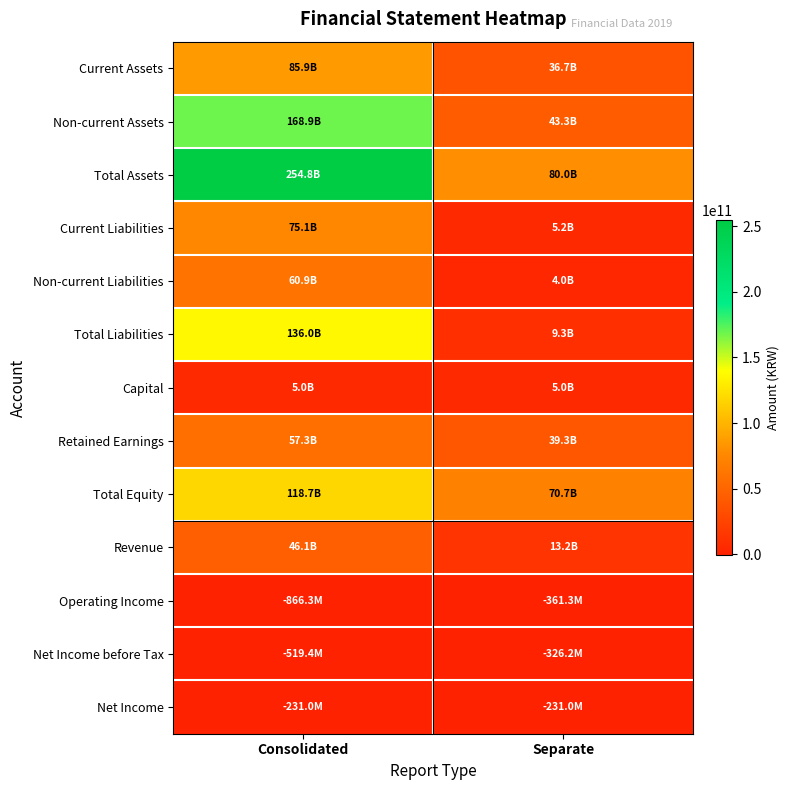

Reading right to left, list all the values displayed in this chart.

Current Assets: Separate=36700326218	Consolidated=85880846306
Non-current Assets: Separate=43306812452	Consolidated=168882920293
Total Assets: Separate=80007138670	Consolidated=254763766599
Current Liabilities: Separate=5229674894	Consolidated=75084843175
Non-current Liabilities: Separate=4045783053	Consolidated=60943930219
Total Liabilities: Separate=9275457947	Consolidated=136028773394
Capital: Separate=5000000000	Consolidated=5000000000
Retained Earnings: Separate=39304965106	Consolidated=57319443648
Total Equity: Separate=70731680723	Consolidated=118734993205
Revenue: Separate=13172836335	Consolidated=46063818144
Operating Income: Separate=-361261683	Consolidated=-866309344
Net Income before Tax: Separate=-326213651	Consolidated=-519410520
Net Income: Separate=-231035913	Consolidated=-230980432